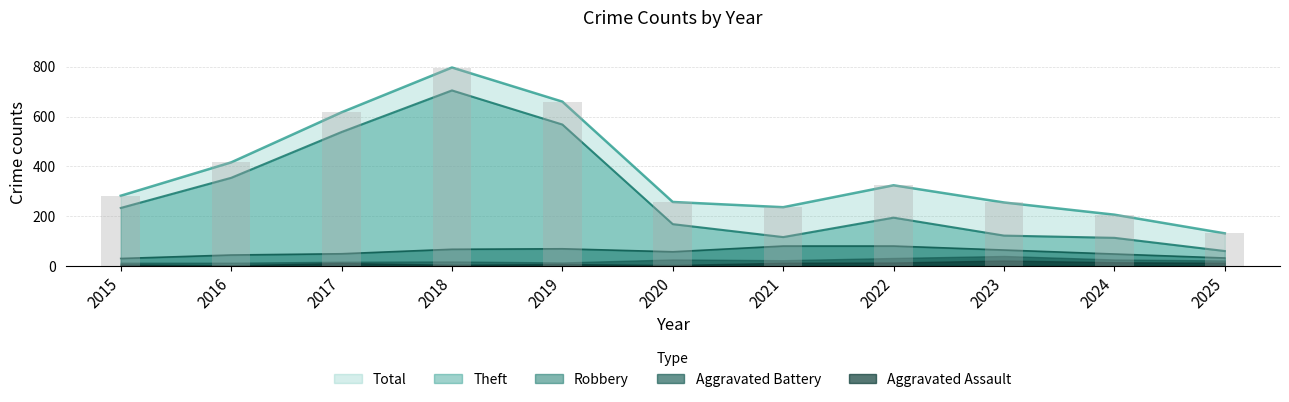

How many groups of bars are there?

11